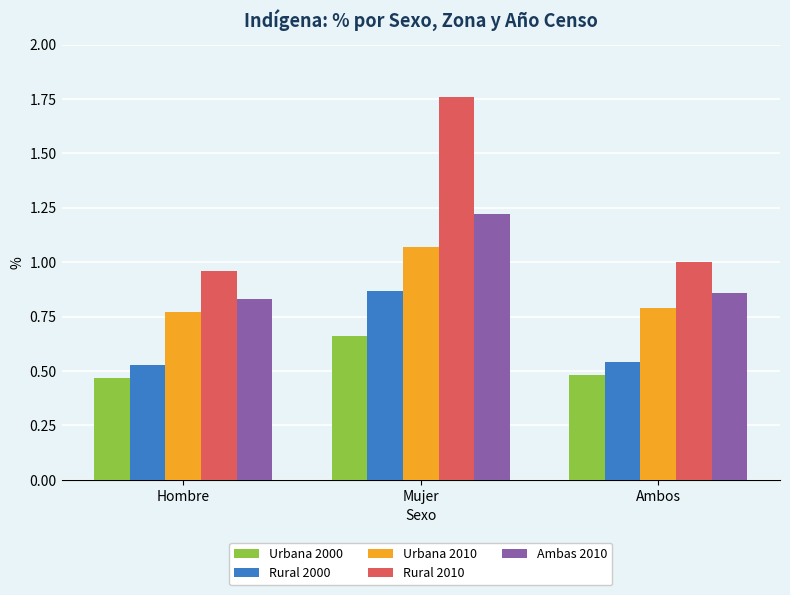

What is the label of the 2nd bar from the left?

Mujer